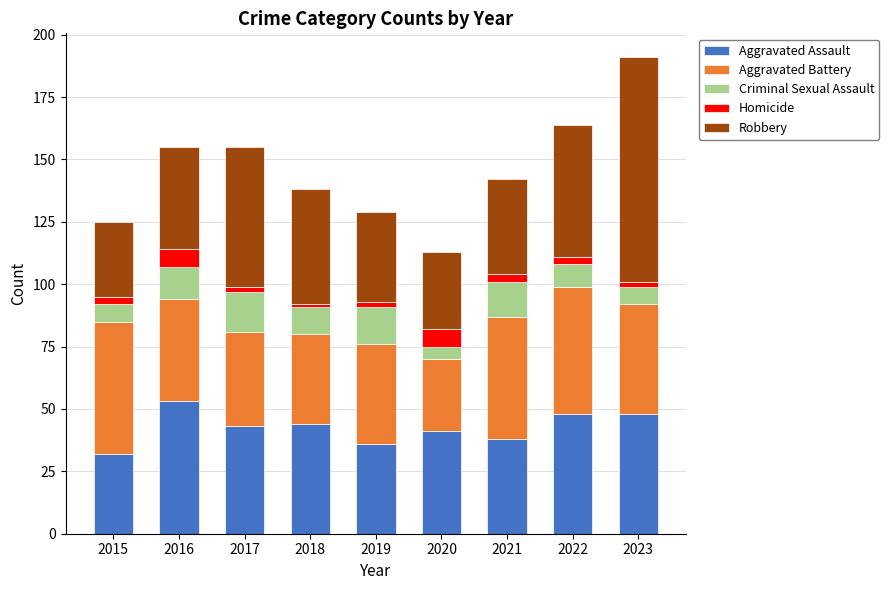

At which label does Aggravated Assault reach its peak?

2016